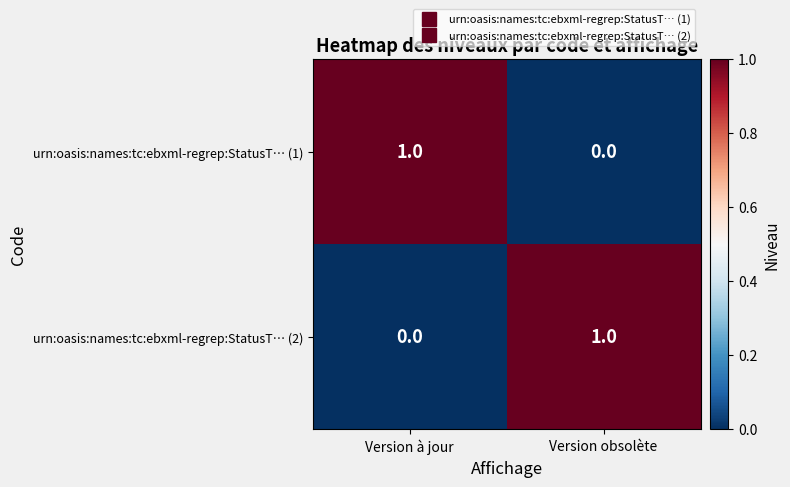

At how many categories does at least one series exceed 0?

2